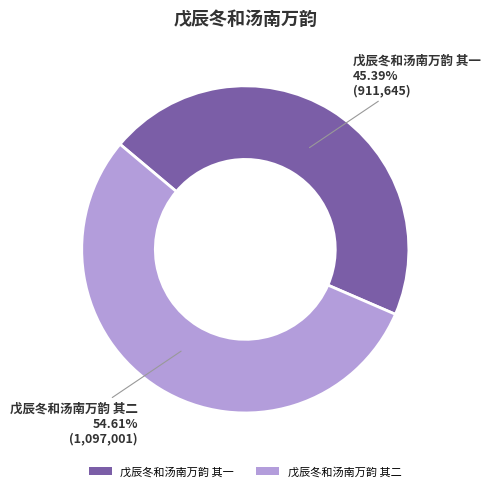

Count the number of slices in the pie.

2